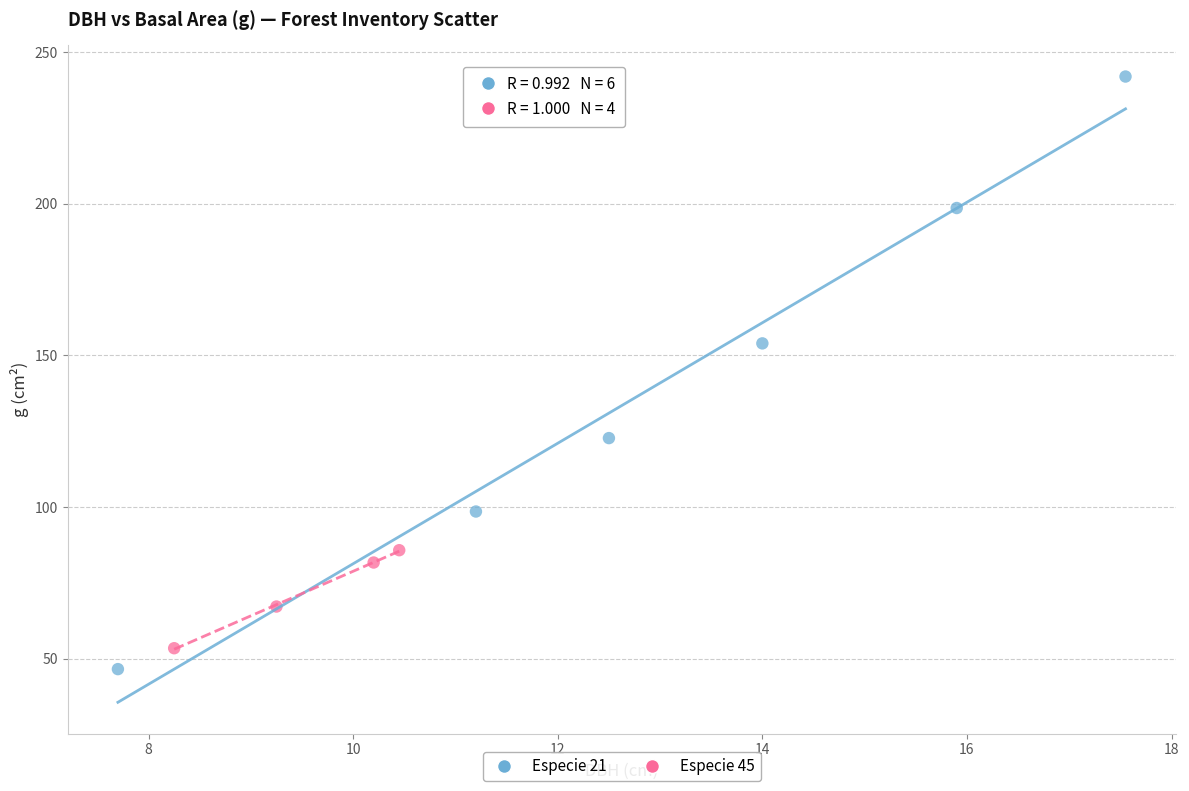

Which series contains the highest Y value?

Especie 21